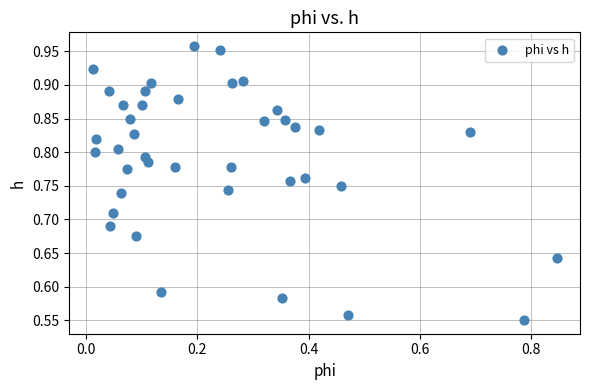

What is the range of Y values (max minus min)?

0.4